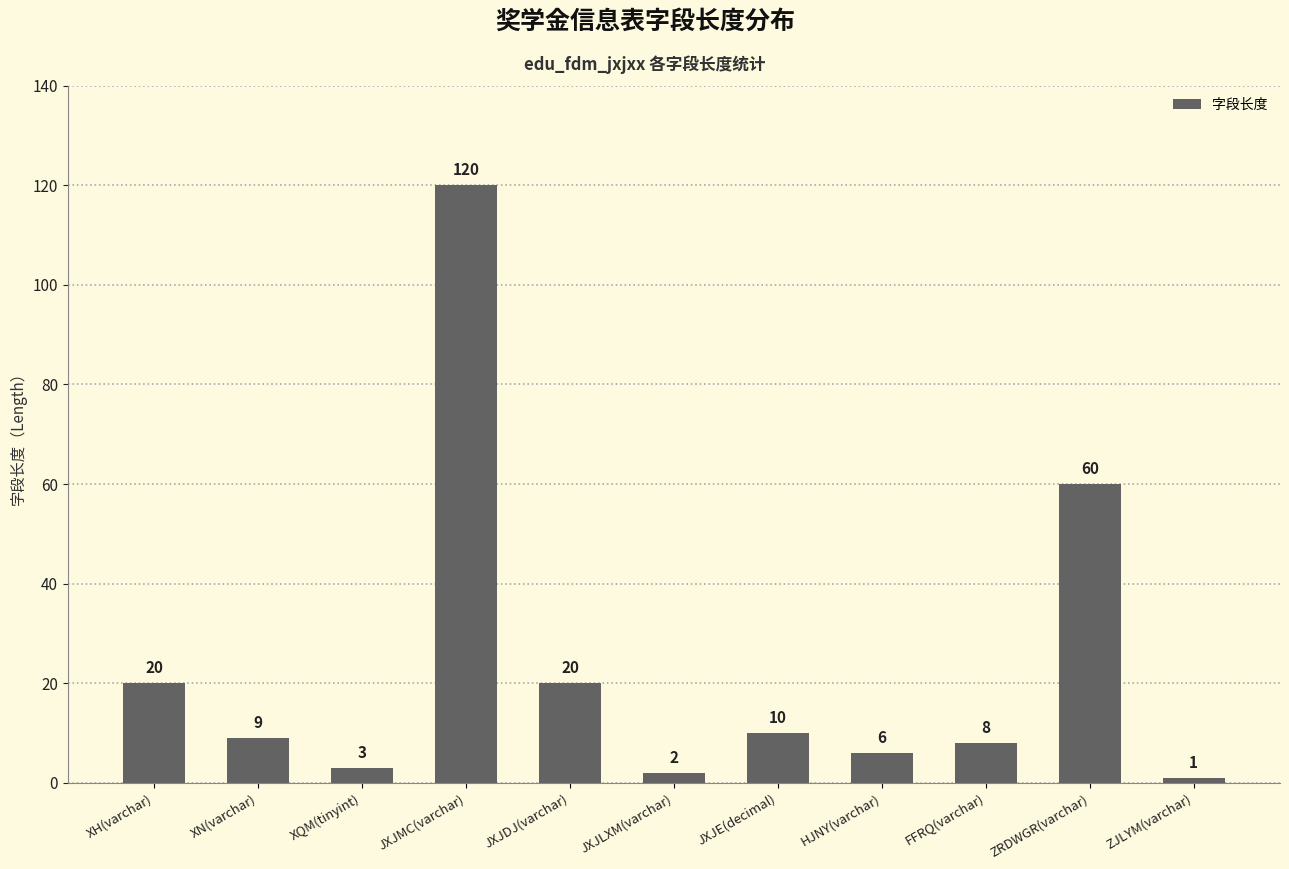

What is the label of the 6th bar from the left?

JXJLXM(varchar)